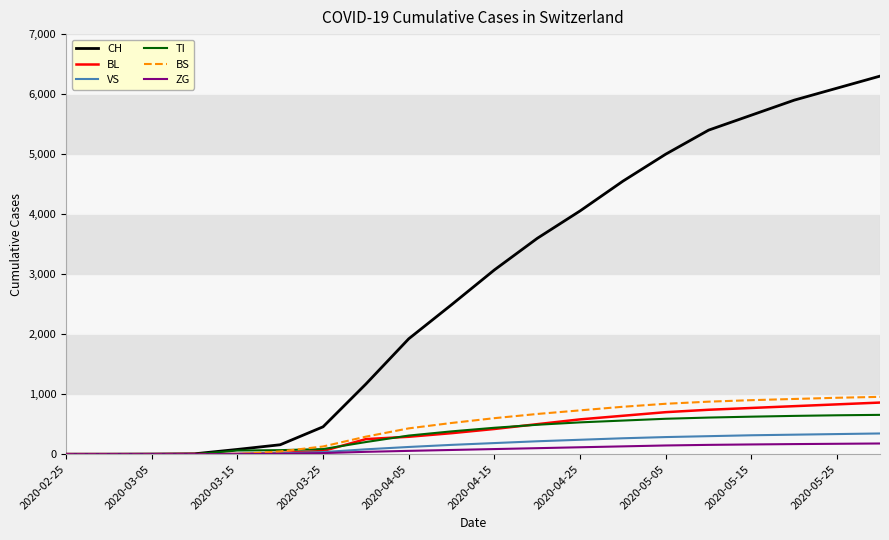

What are all the series names shown in the legend?

CH, BL, VS, TI, BS, ZG